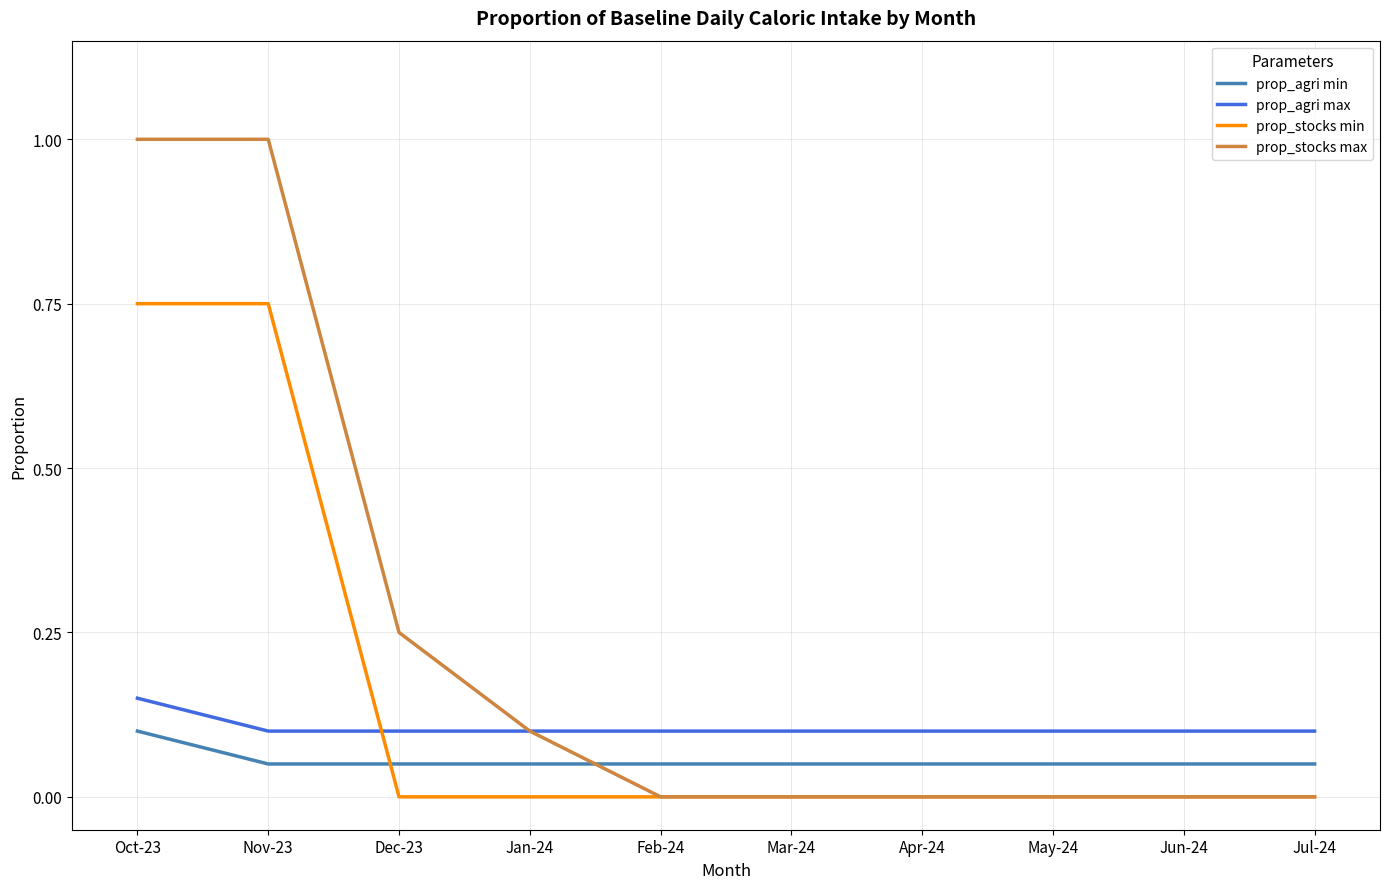

Is the value of prop_agri min at Apr-24 greater than the value of prop_stocks min at Feb-24?

Yes